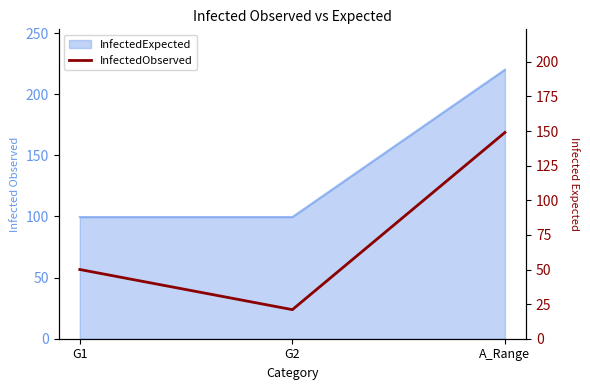

At which label is the value closest to 85?

G1